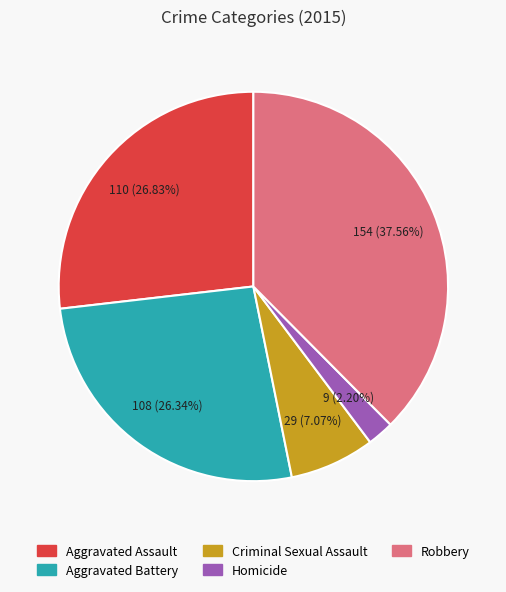

To the nearest percent, what portion does Aggravated Battery represent?

26%